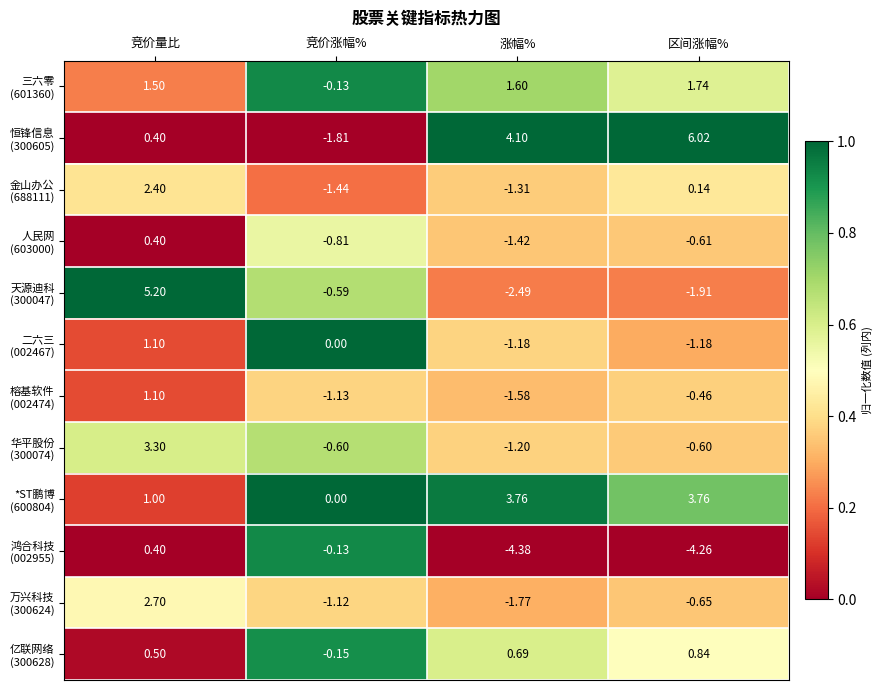

At which category is the sum across all series the highest?

竞价量比